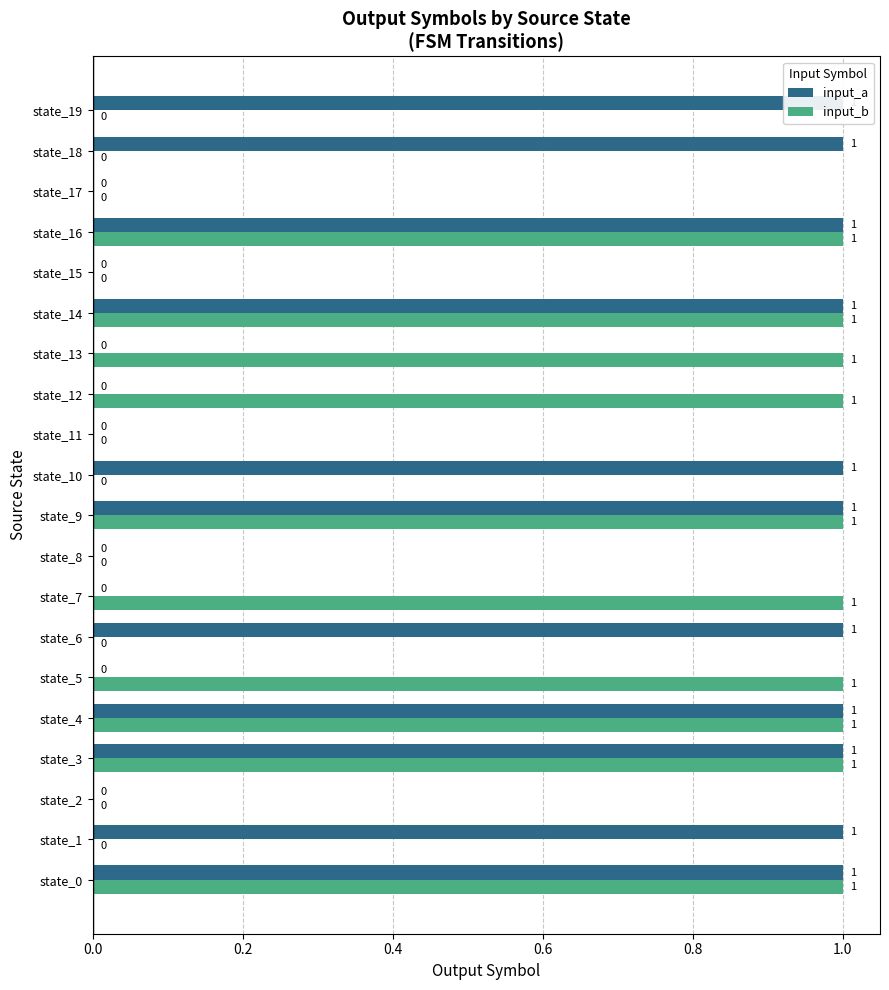

How many bars are there in each group?

2